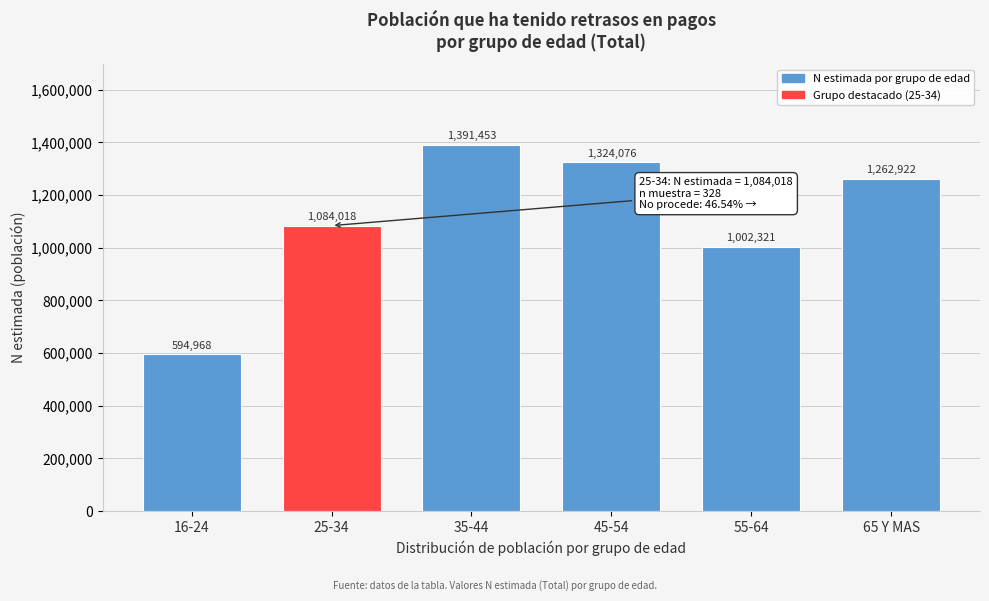

Reading left to right, what are all the values shown in this chart?

594968	1084018	1391453	1324076	1002321	1262922